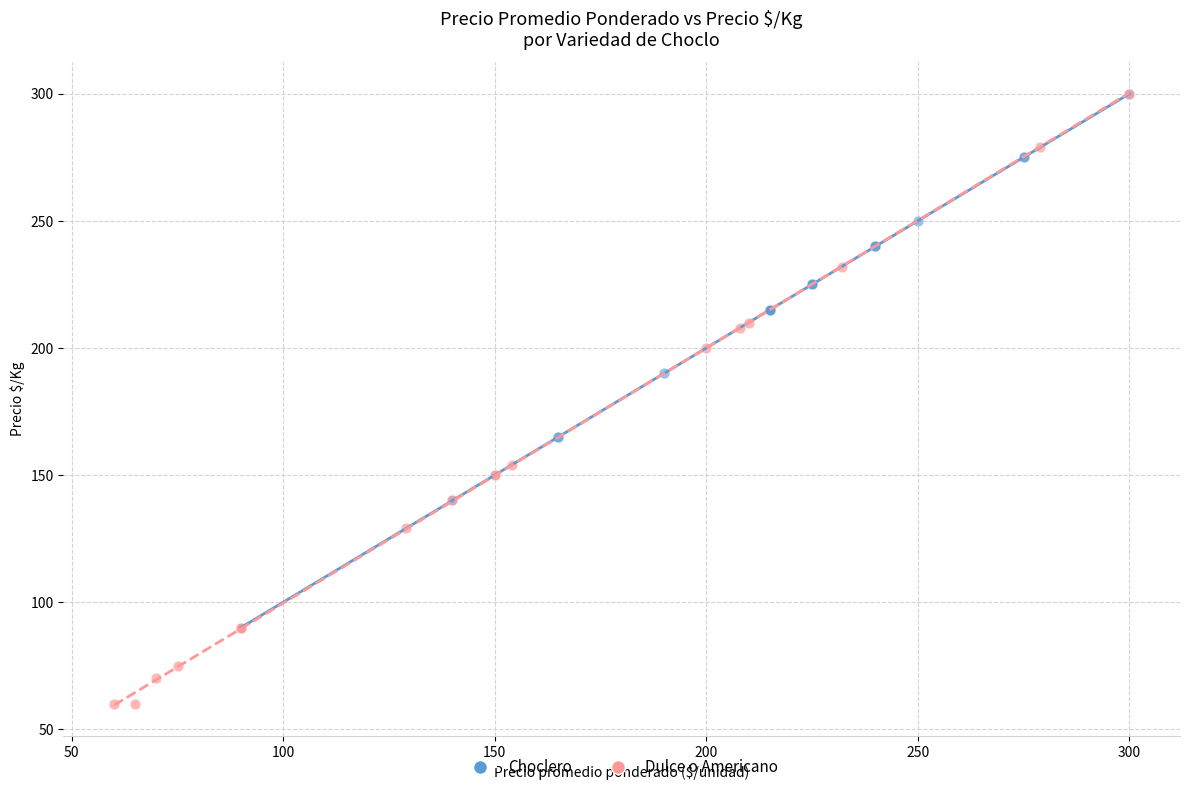

Which series contains the lowest Y value?

Dulce o Americano